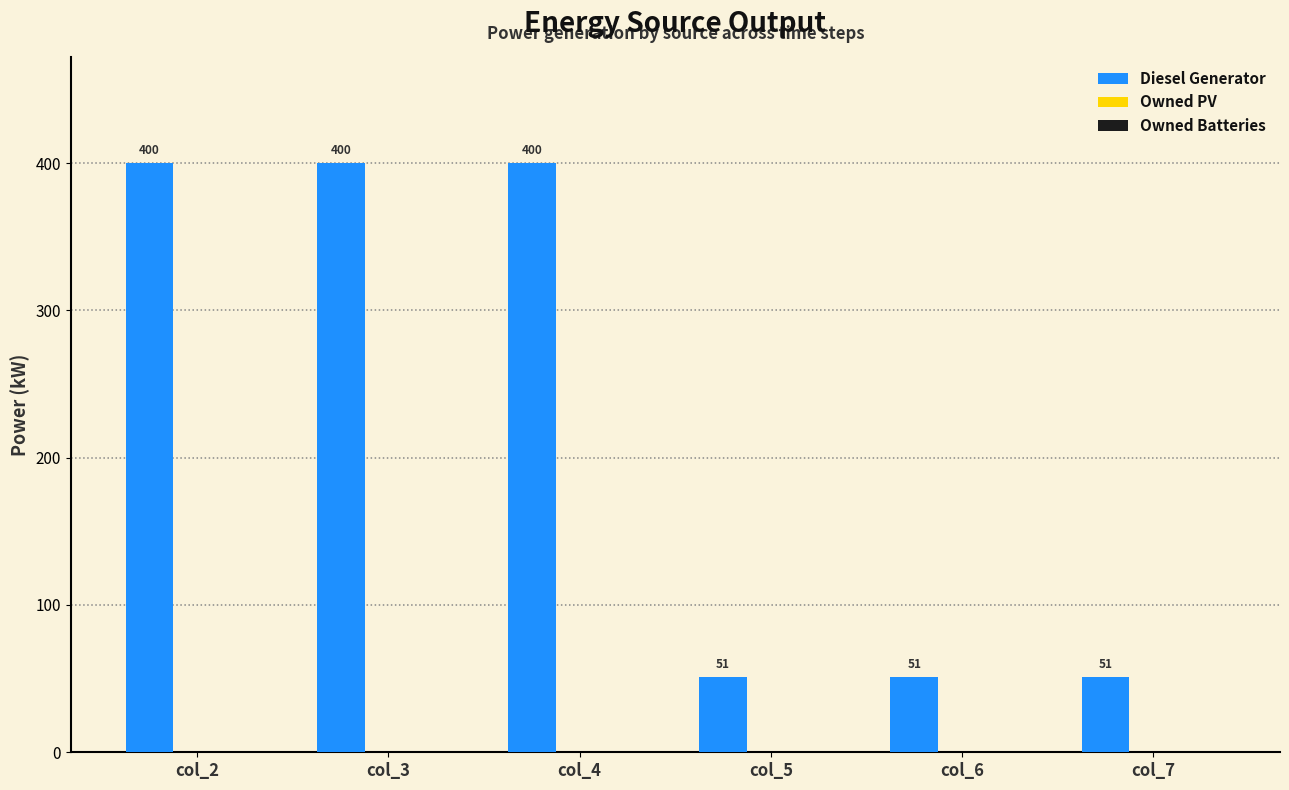

What is the change in value from col_4 to col_7?

-349